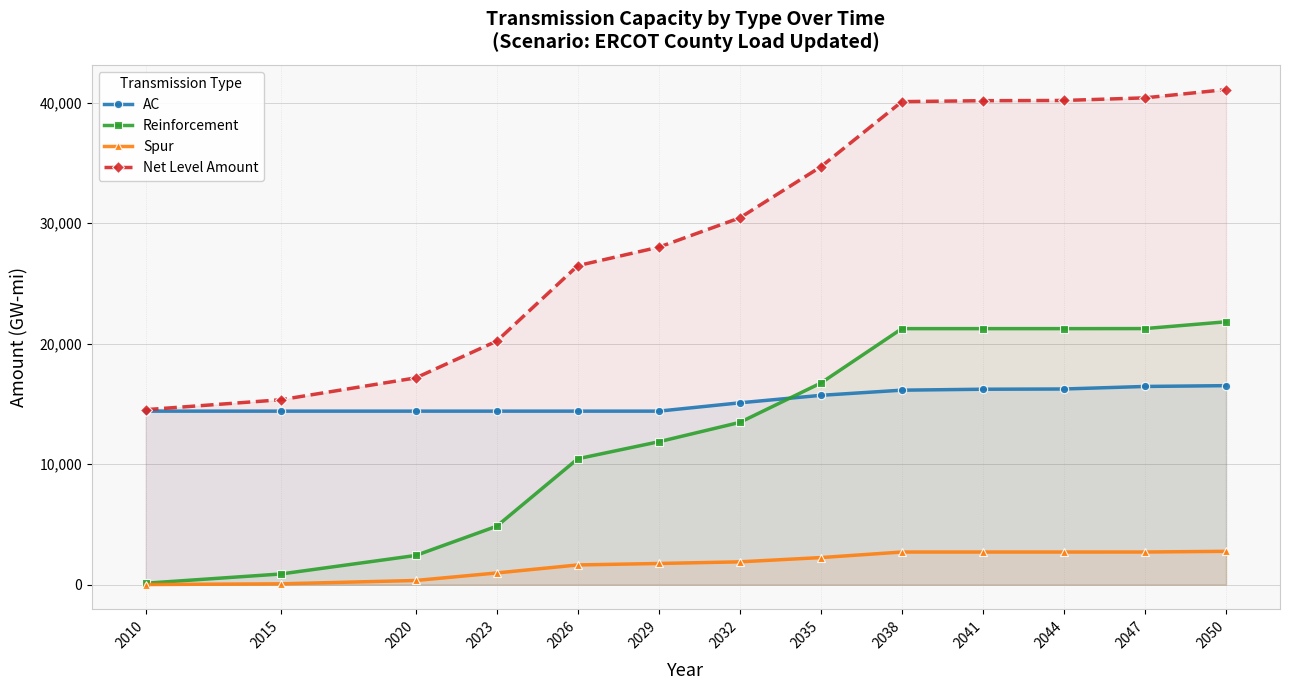

The Spur series shows 1265.4 at 2035. True or false?

False